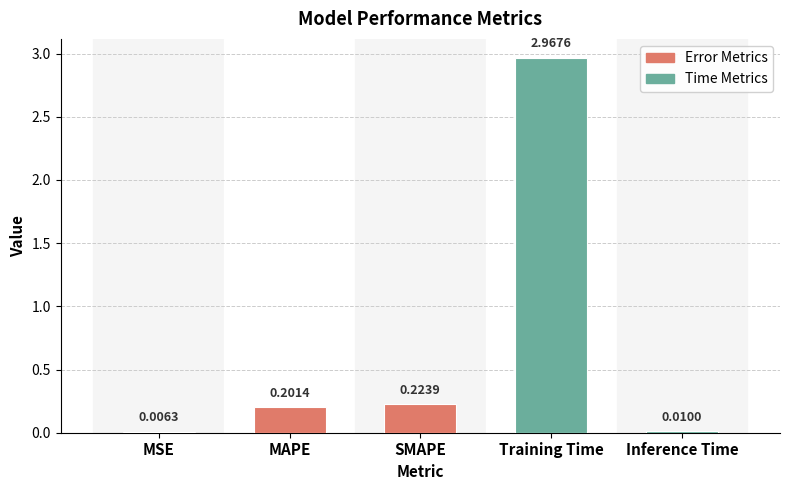

What is the sum of the values at Training Time and SMAPE?

3.2